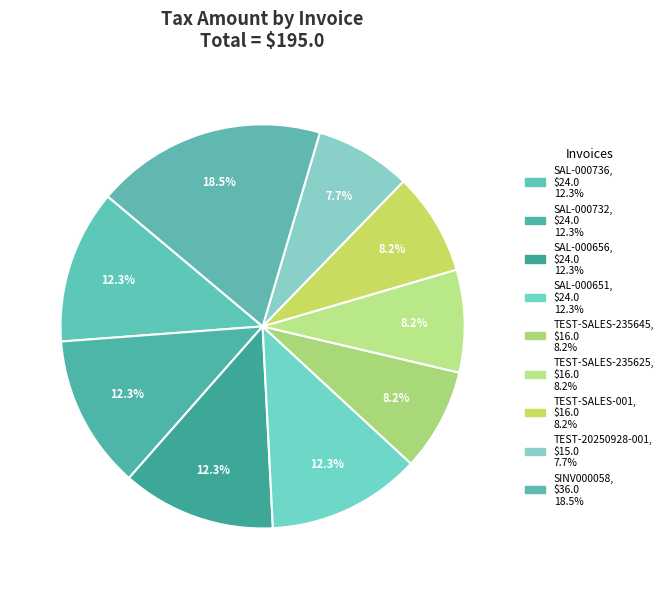

How many slices are in this pie chart?

9